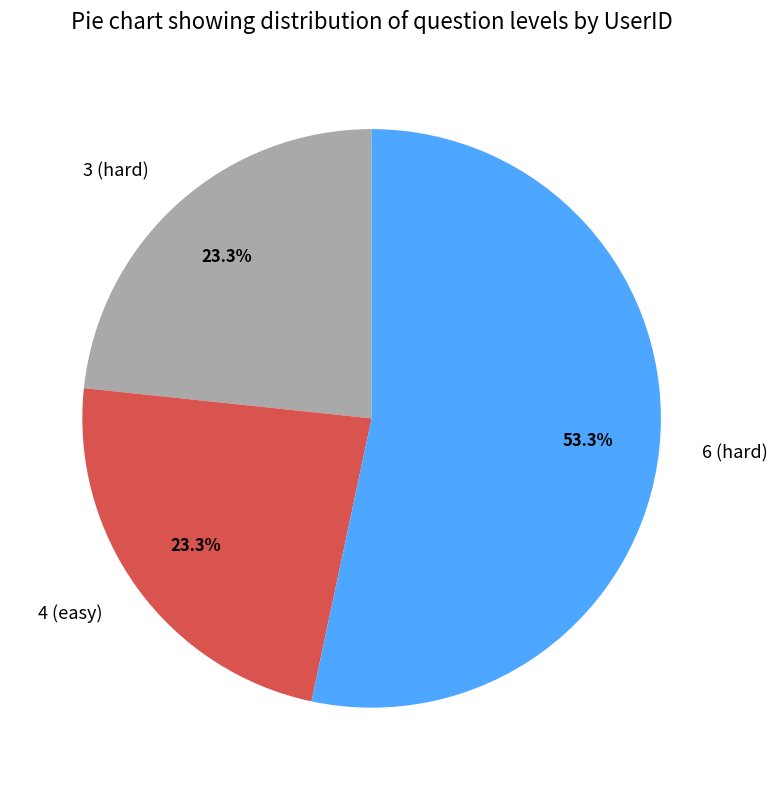

Which category has the biggest portion of the pie?

6 (hard)